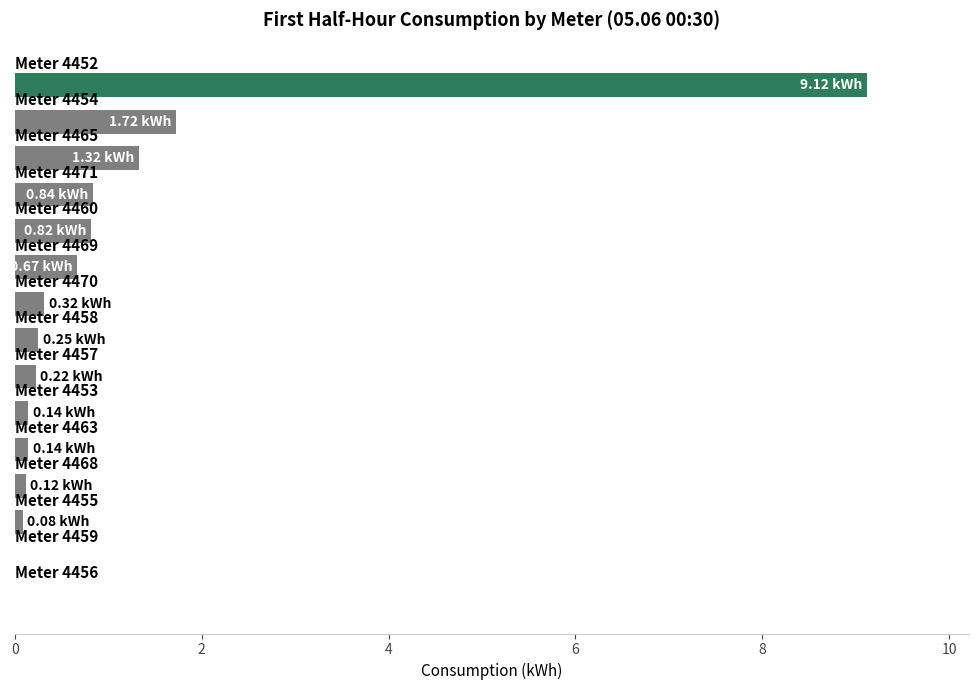

What is the sum of all values?

15.8